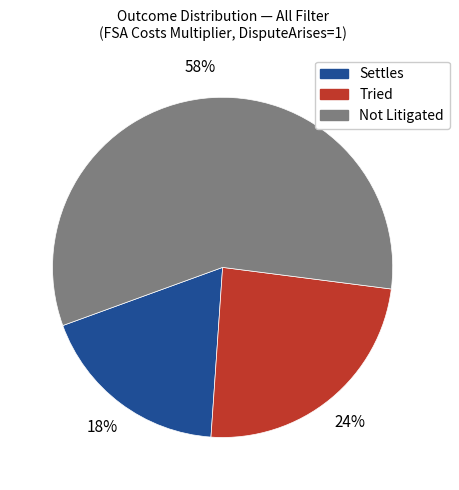

To the nearest percent, what is the average slice percentage?

33%